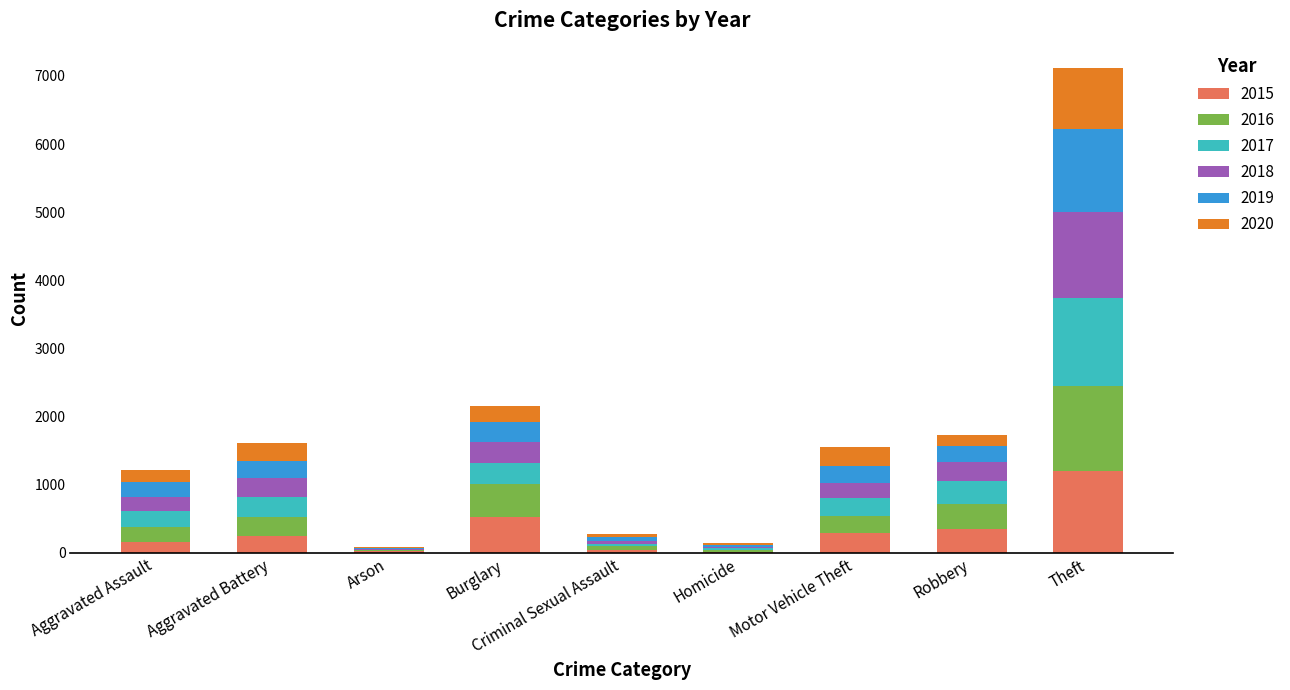

Are the bars grouped side by side (vs. stacked)?

No